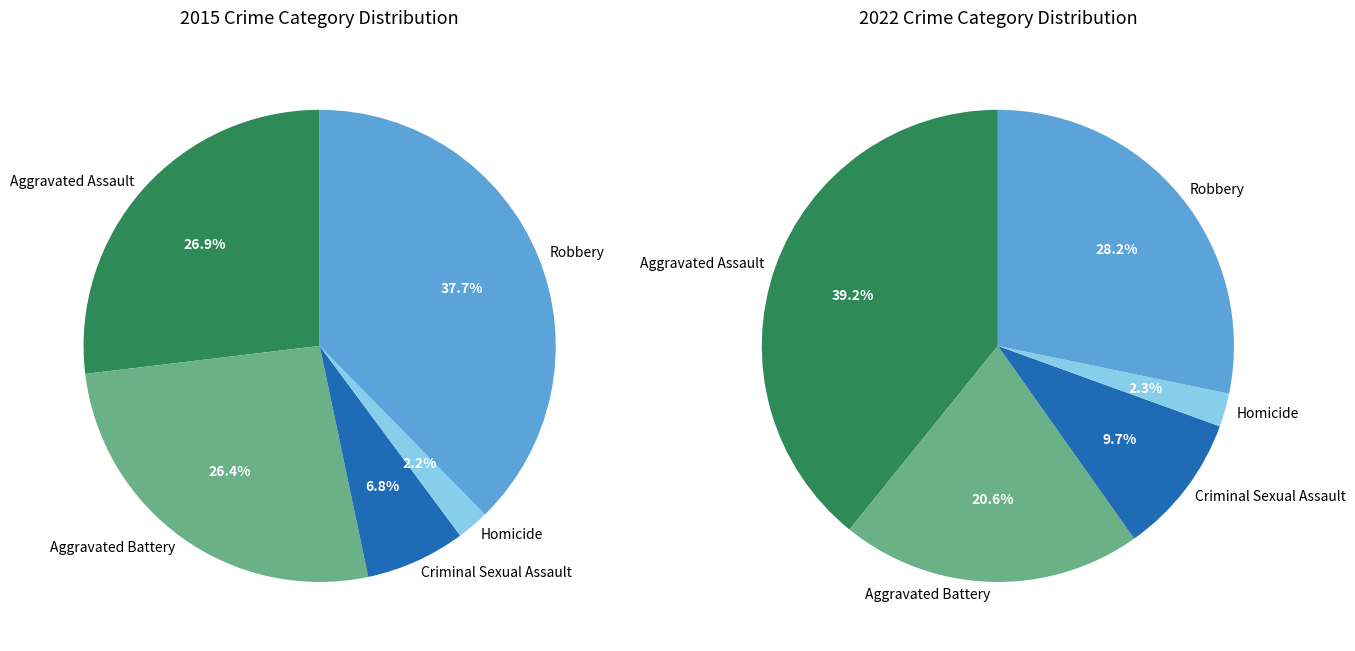

Is there any slice that represents more than half of the pie?

No